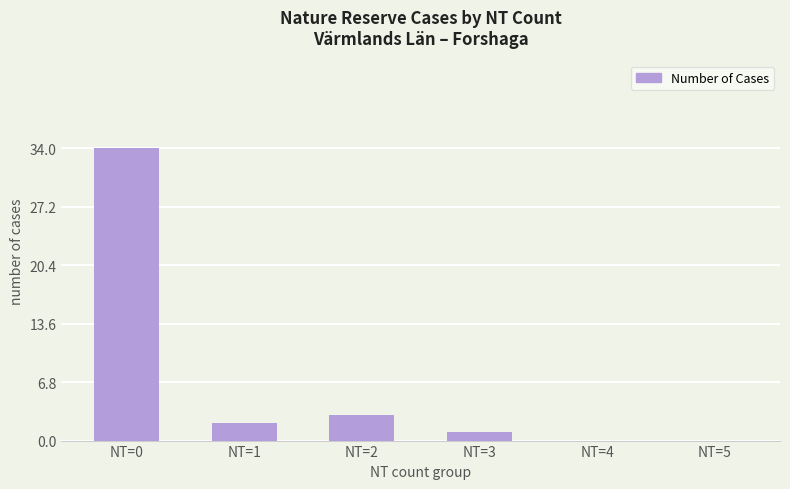

Which category has the highest value across all series?

NT=0